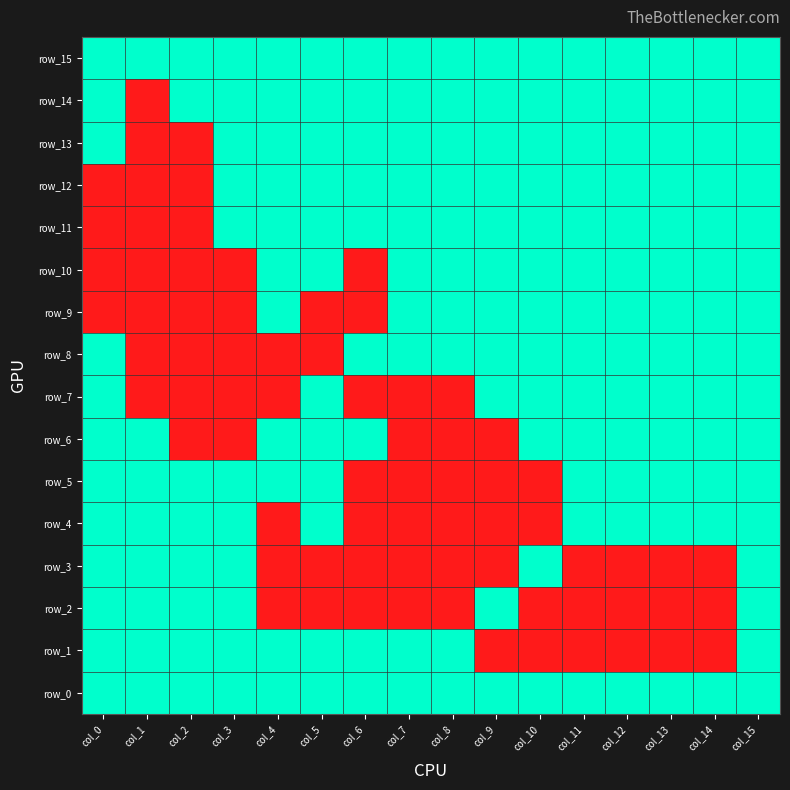

At which category is the sum across all series the highest?

col_15